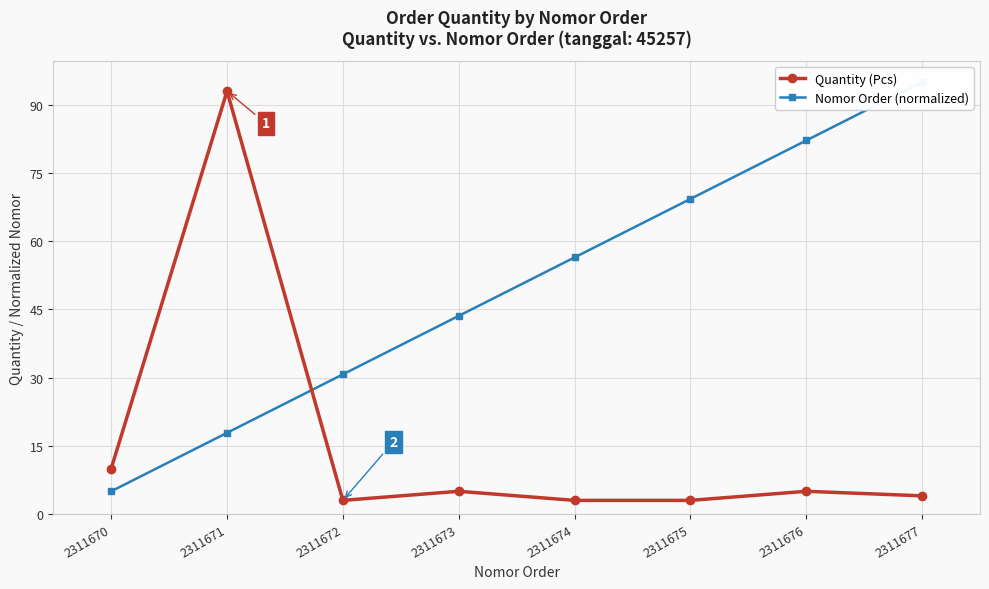

The value of Quantity (Pcs) at 2311674 is 3.0. True or false?

True